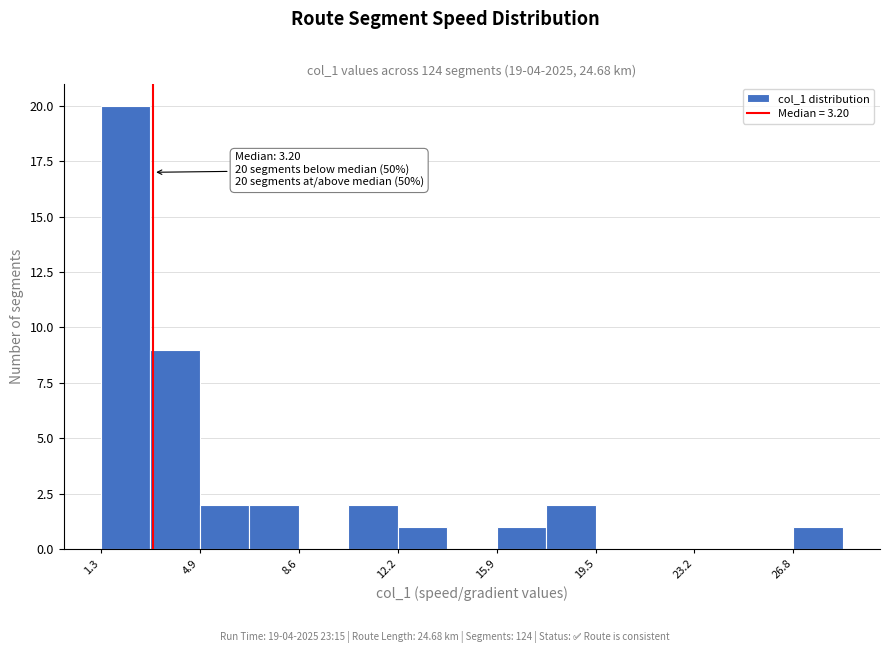

Around what value on the x-axis is the tallest bar? Give the approximate position of its centre, as read against the axis.

2.0